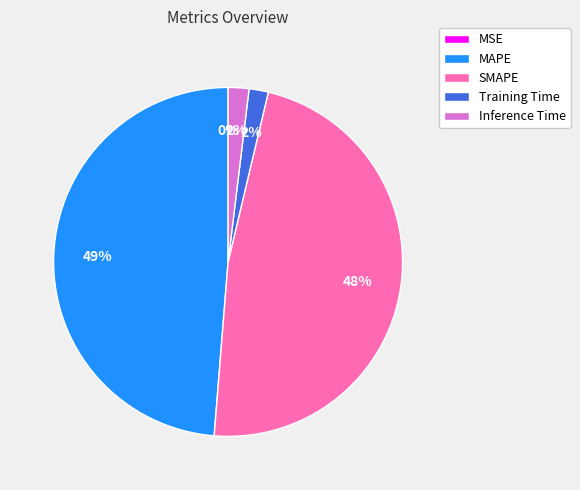

Do Inference Time and MAPE together represent more than half of the pie?

Yes